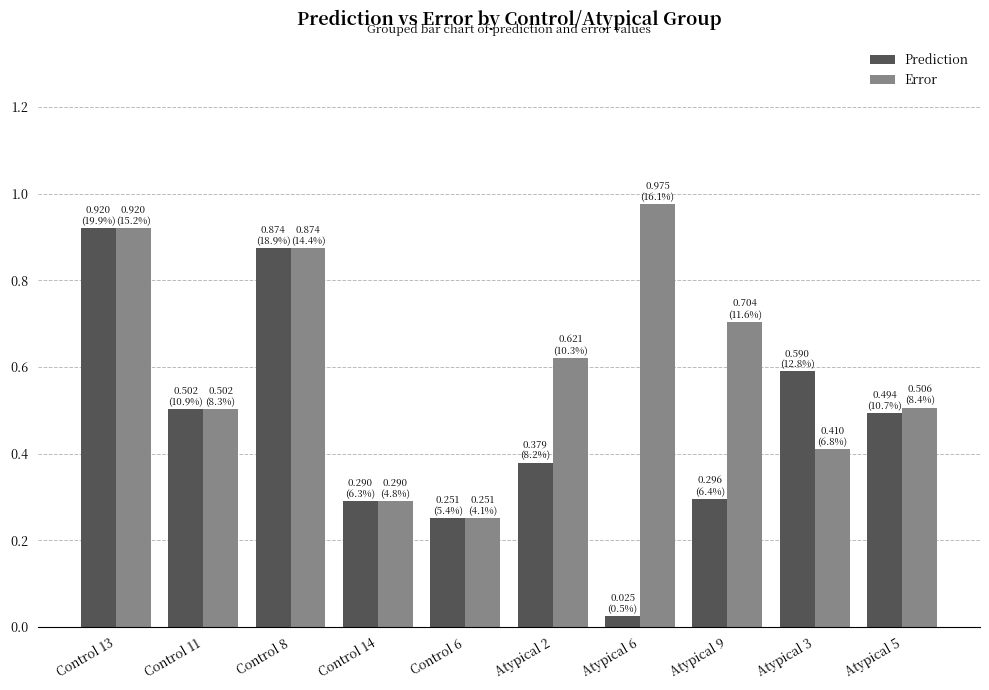

Which category has the highest value in the Prediction series?

Control 13